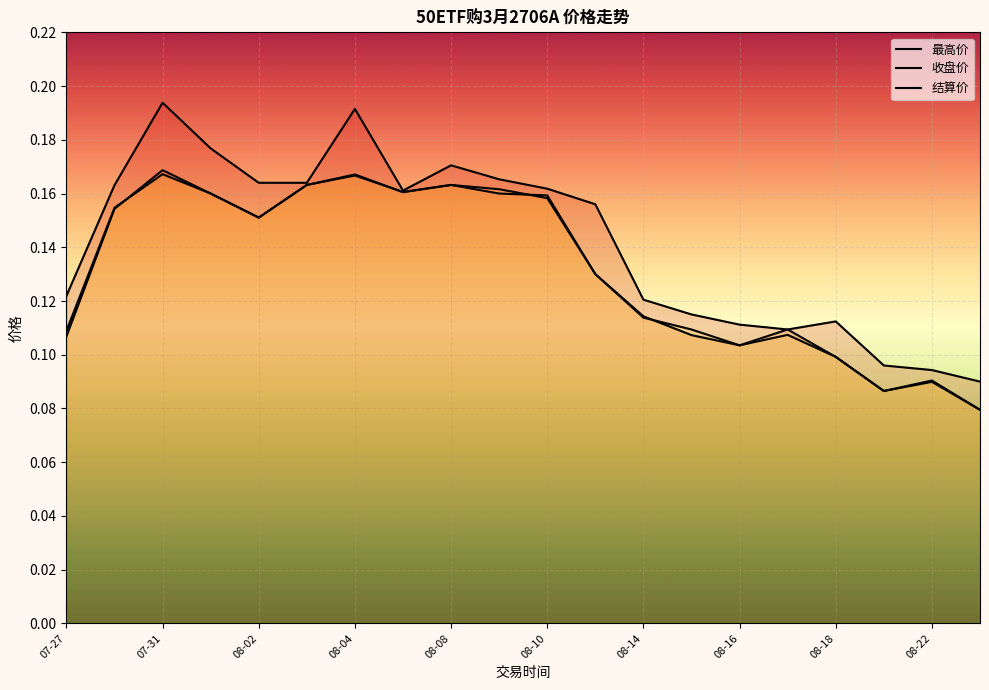

Does the chart display data point markers on the line(s)?

No